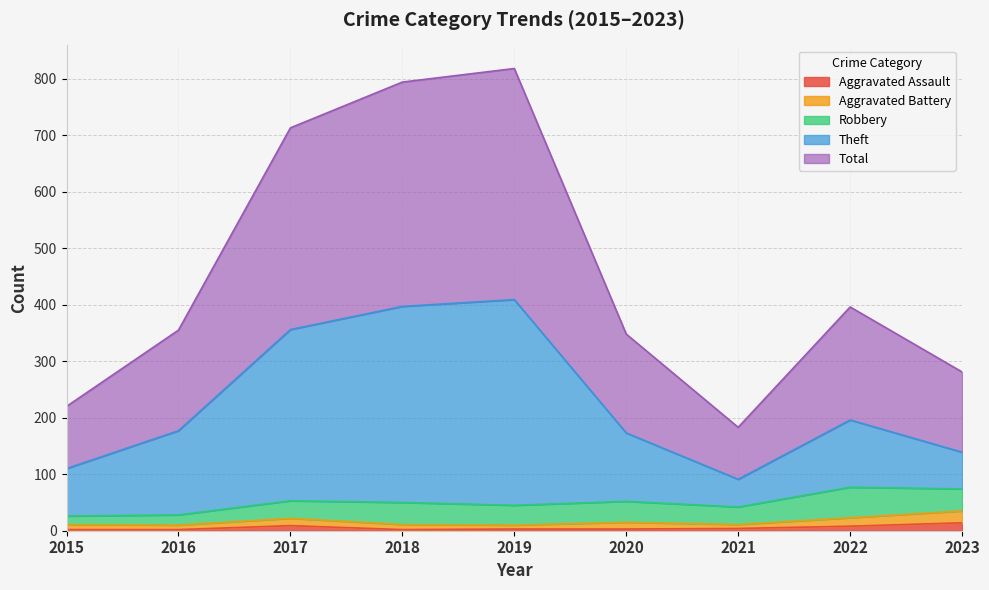

List the labels in order of Total value, largest first.

2019, 2018, 2017, 2022, 2016, 2020, 2023, 2015, 2021